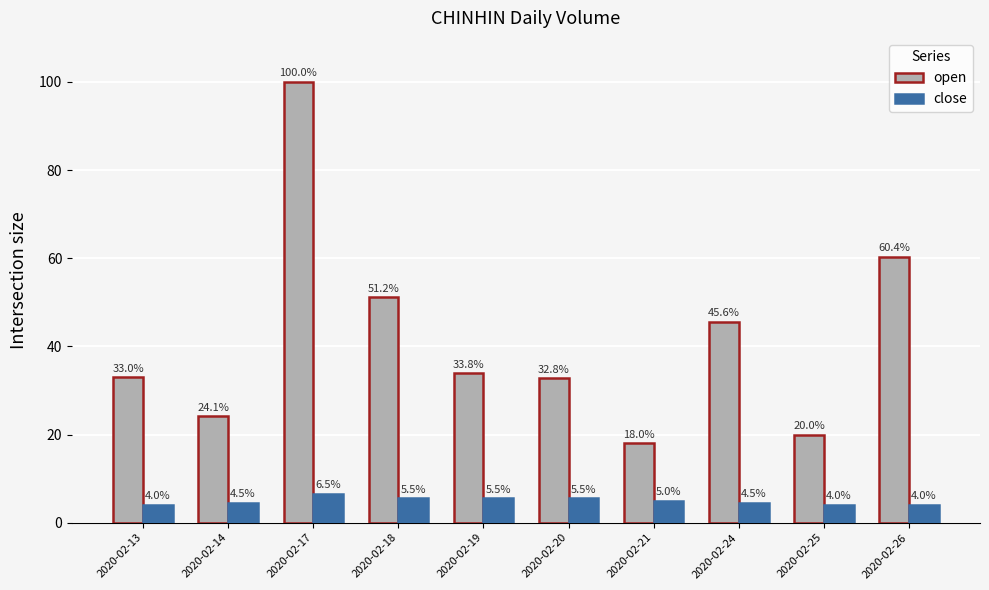

What is the spread (max minus min) of values at 2020-02-20?

27.3